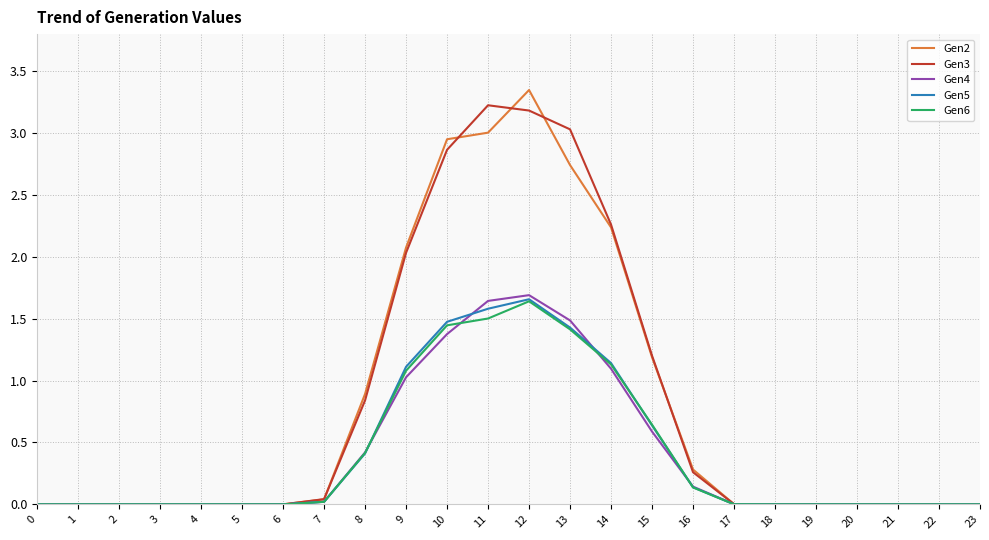

How many lines are shown in the chart?

5